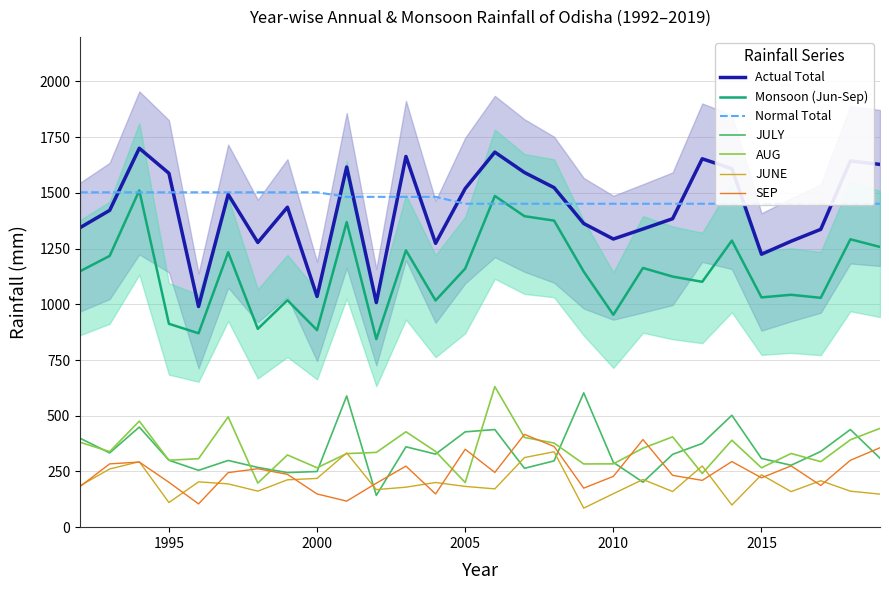

What is the maximum value for Monsoon (Jun-Sep)?

1511.0